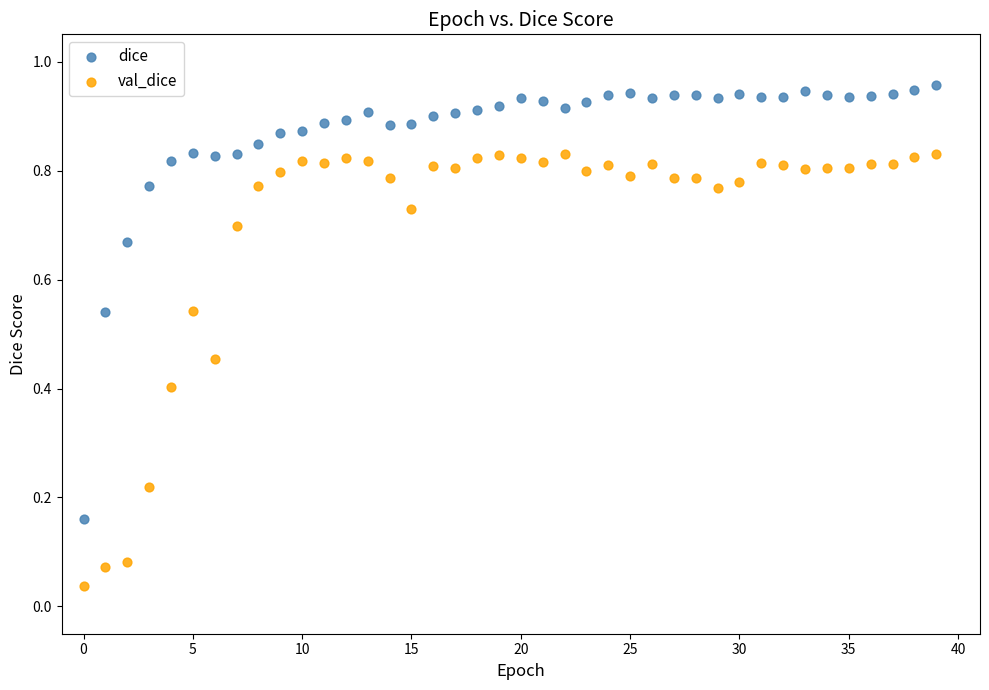

Which series contains the highest Y value?

dice